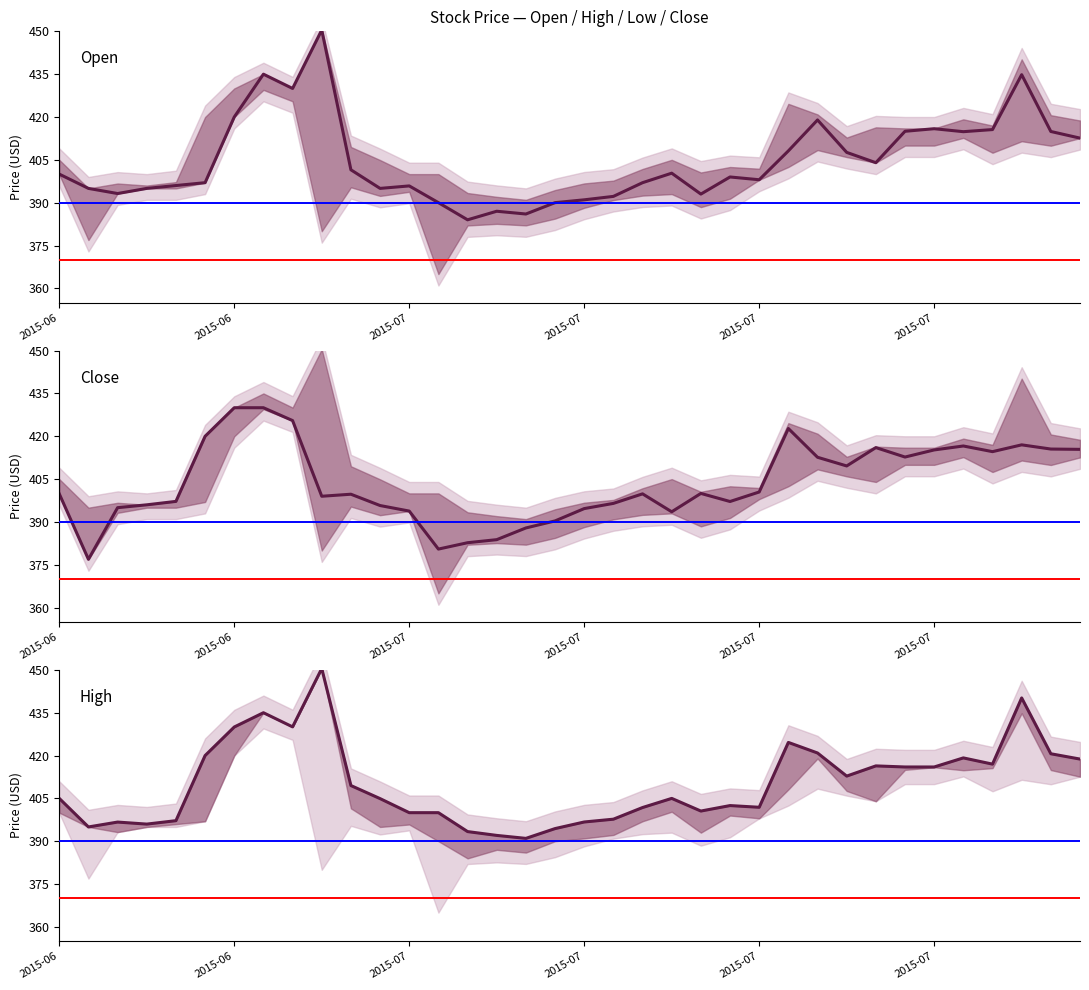

What is the sum of all Close values?

14534.4